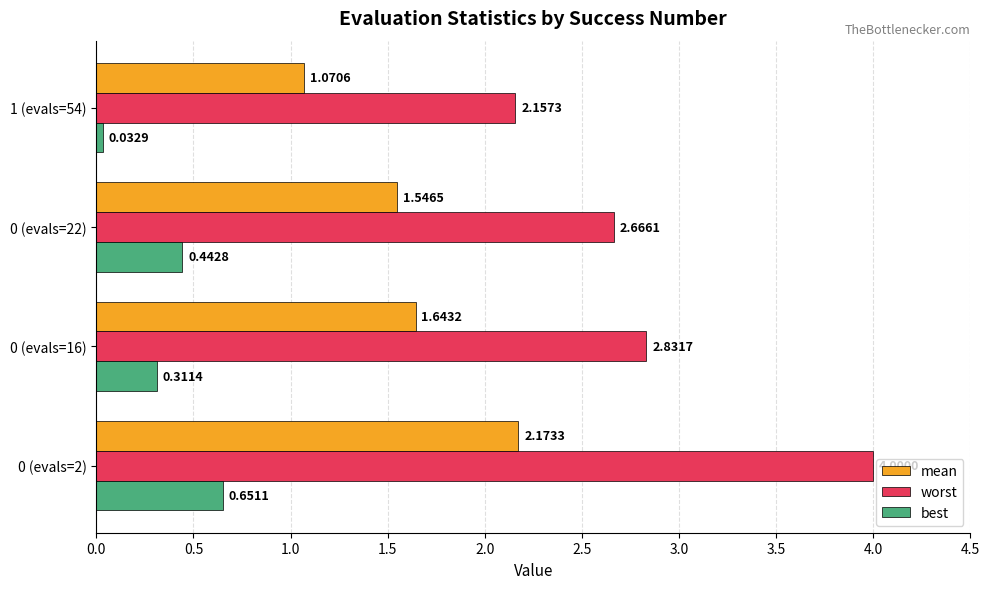

Is the value of best at 0 (evals=22) greater than the value of mean at 0 (evals=2)?

No